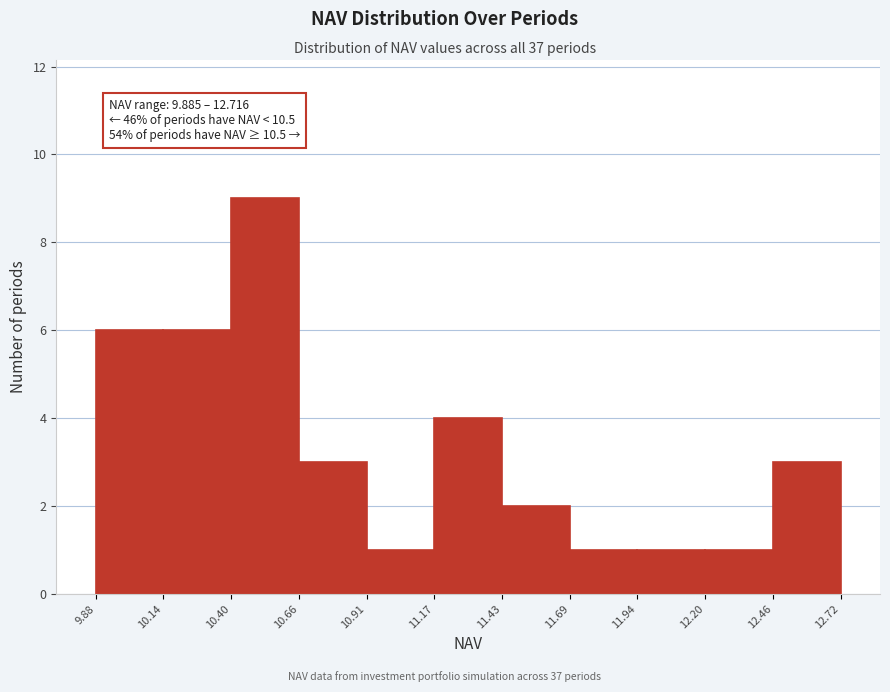

Over which range of the x-axis is the bar tallest?

10.40 to 10.66